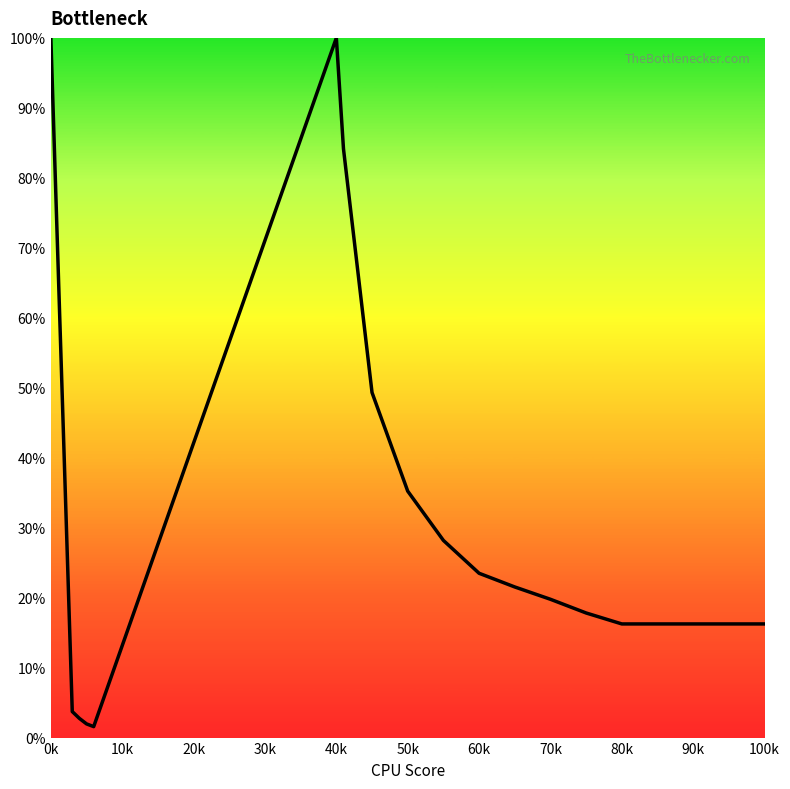

What is the minimum value shown in the chart?

1.6